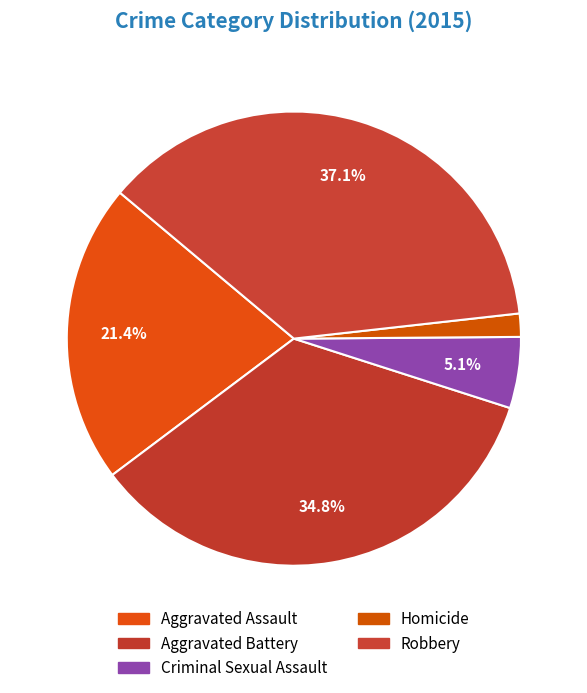

What percentage is the Aggravated Battery slice, to the nearest percent?

35%